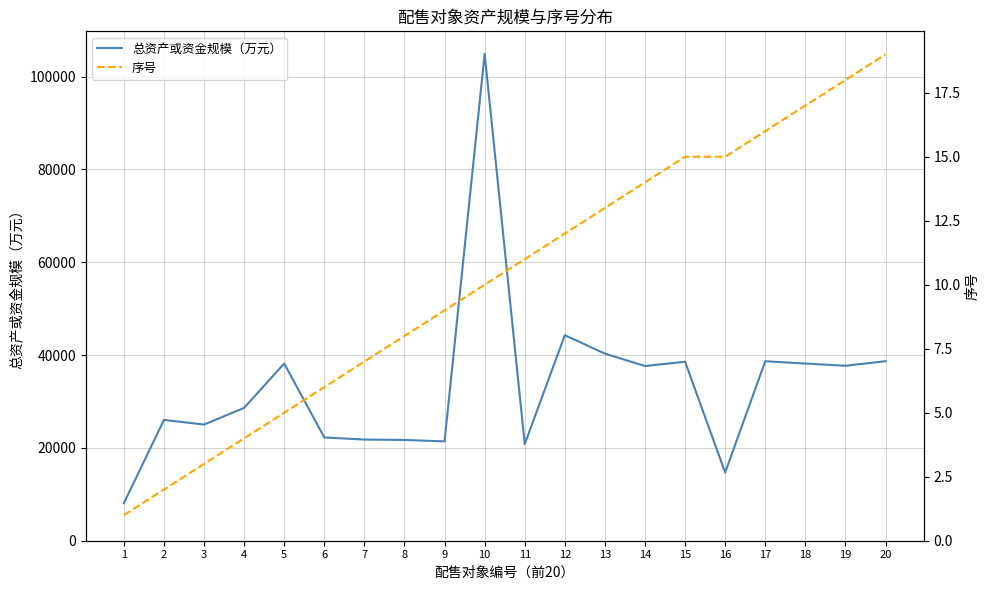

Is this an area chart (filled region under the line)?

No